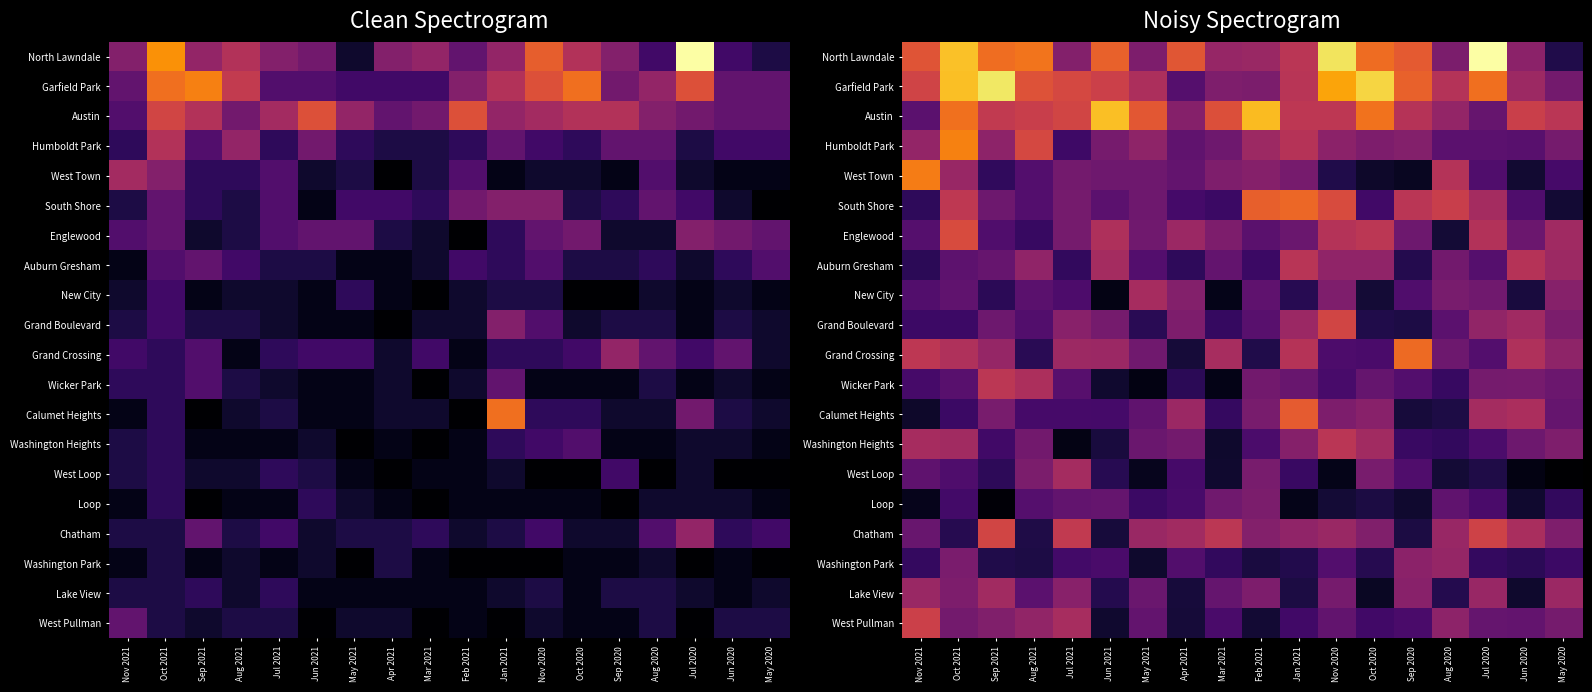

What is the spread (max minus min) of values at Aug 2020?

11.9